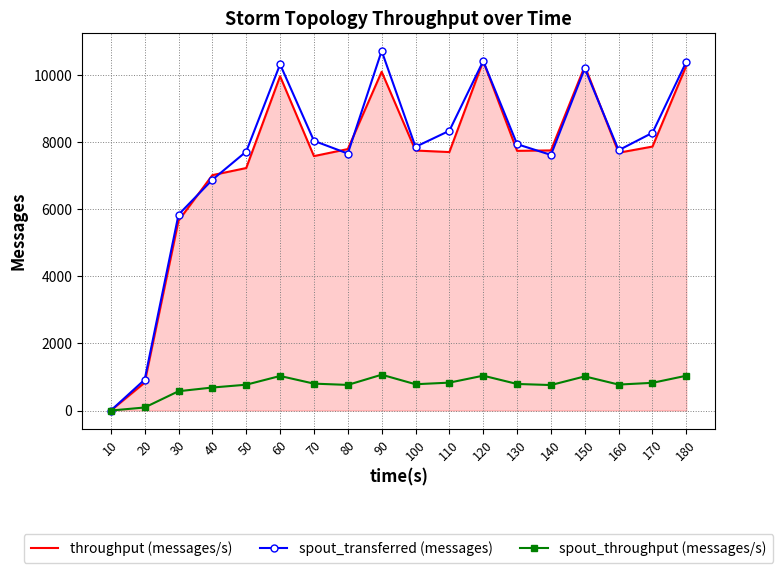

What is the difference between the spout_throughput (messages/s) values at 160 and 140?

14